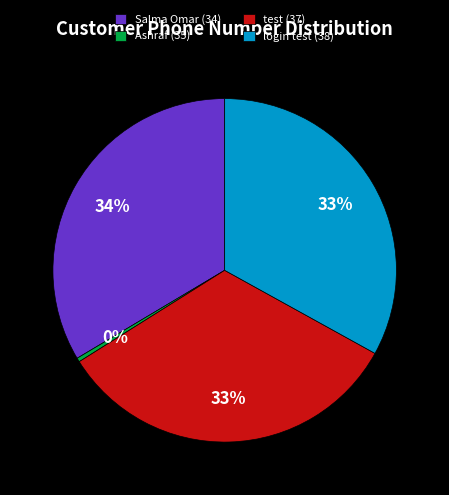

Approximately how many times larger is the value at test (37) compared to Ashraf (35)?

88.5